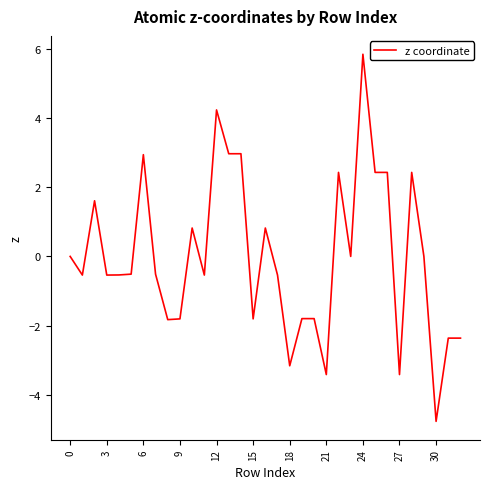

What is the difference between the maximum and minimum values?

10.6